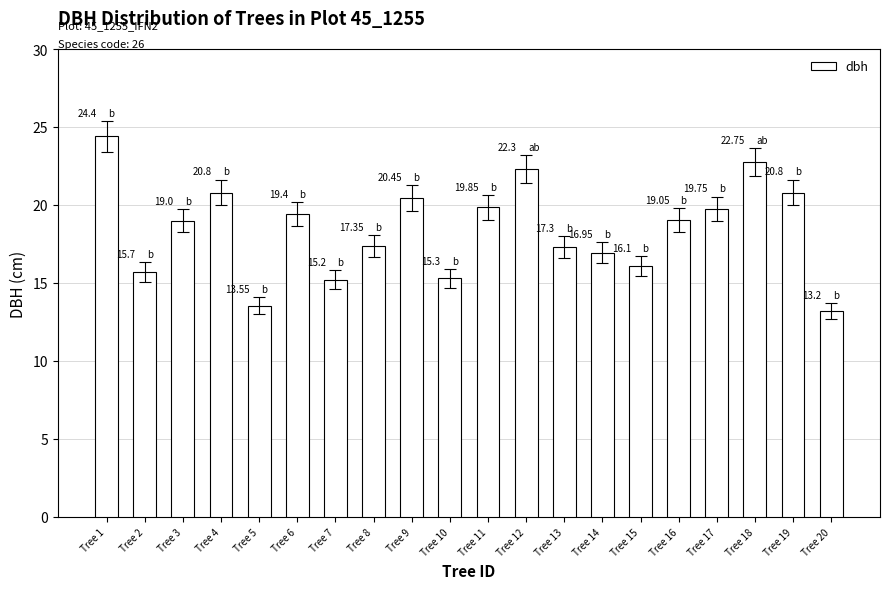

Are the bars horizontal?

No